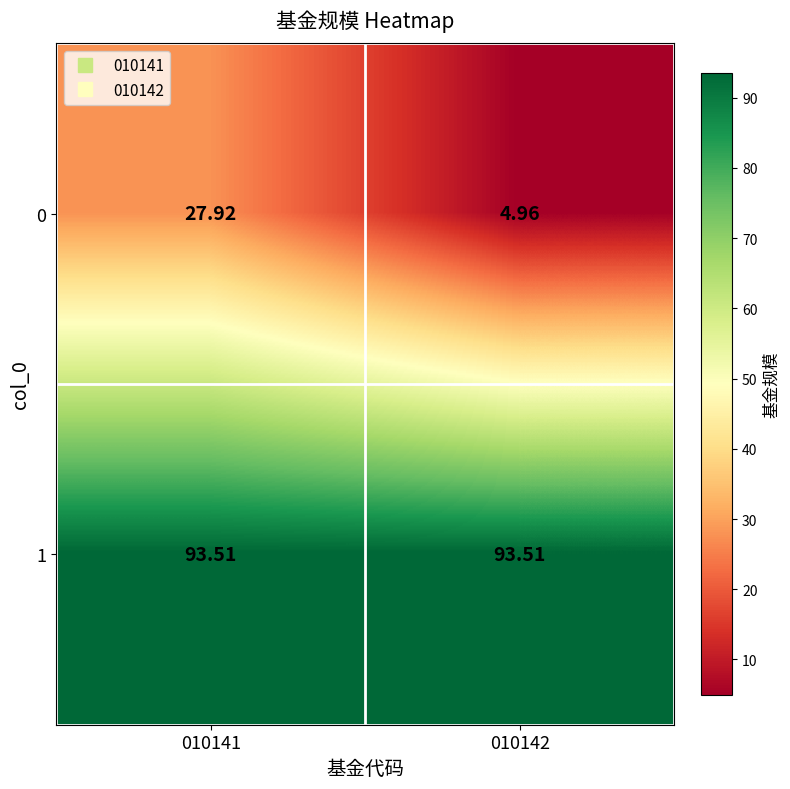

Is the value of 1 at 010142 greater than the value of 0 at 010141?

Yes